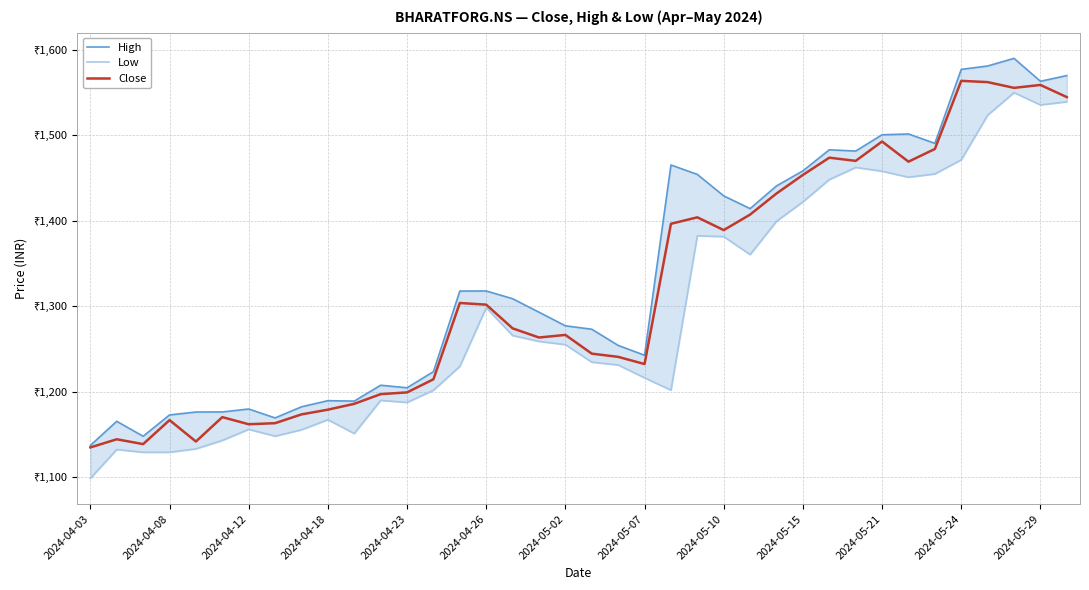

How many lines are shown in the chart?

3